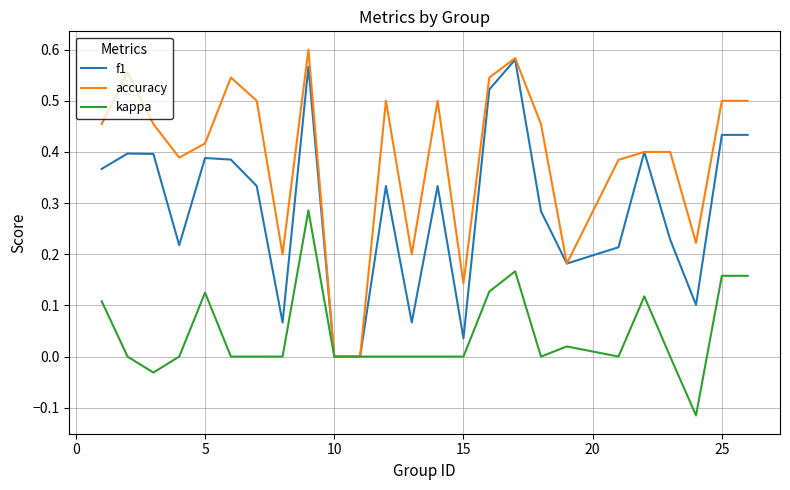

Rank the series by their maximum value, from lowest to highest.

kappa, f1, accuracy